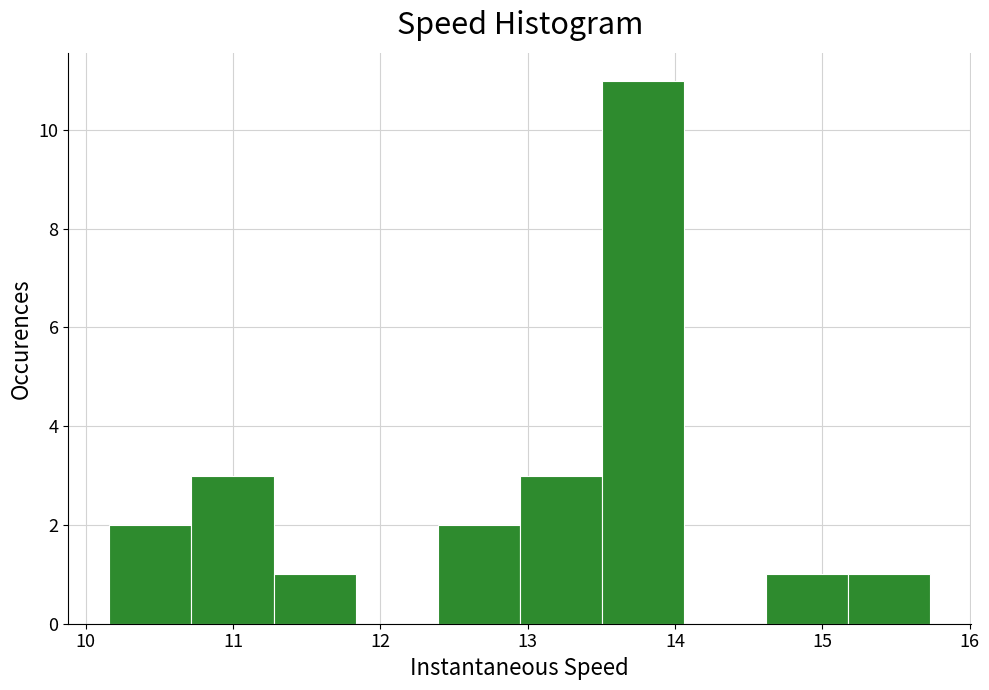

Reading left to right, list every bar in this chart as the range it spans on the x-axis followed by its height. Neither the bar edges nor the heights are printed on the chart, so give them approximately, as read against the axes.

10.2 to 10.7: 2
10.7 to 11.3: 3
11.3 to 11.8: 1
11.8 to 12.4: 0
12.4 to 12.9: 2
12.9 to 13.5: 3
13.5 to 14.1: 11
14.1 to 14.6: 0
14.6 to 15.2: 1
15.2 to 15.7: 1